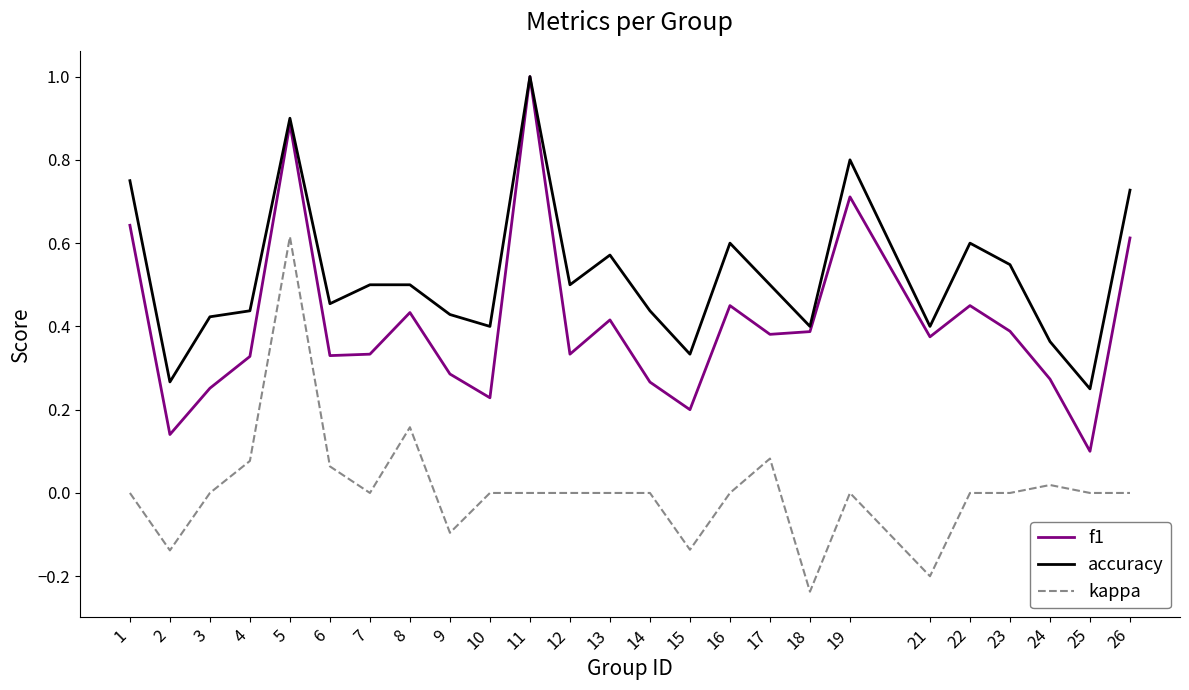

What are all the series names shown in the legend?

f1, accuracy, kappa